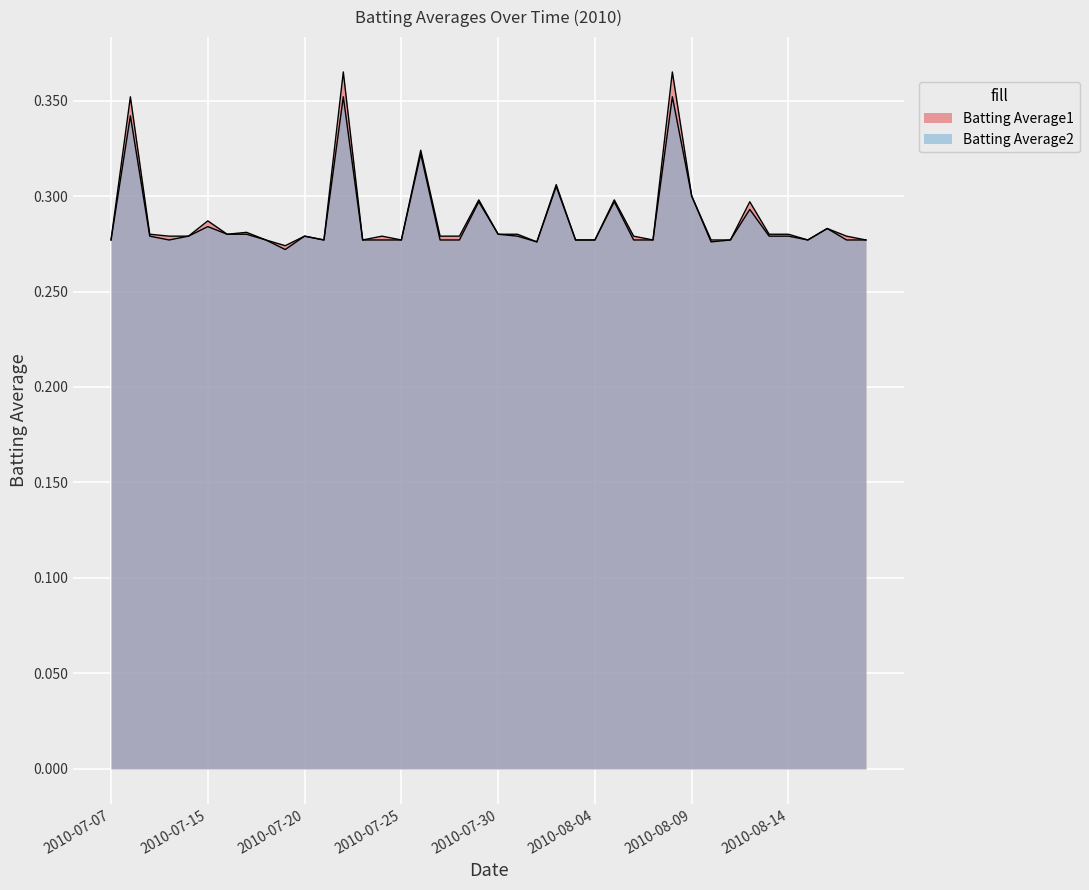

What is the label of the 30th point from the right?

2010-07-20